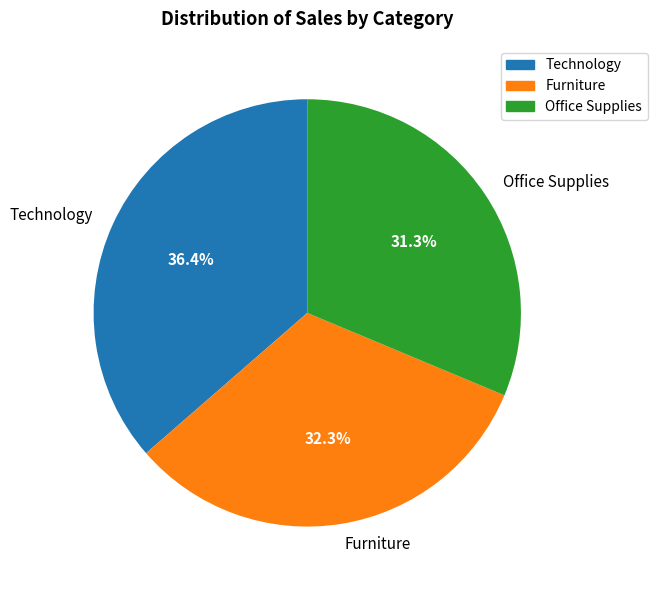

How many slices are in this pie chart?

3